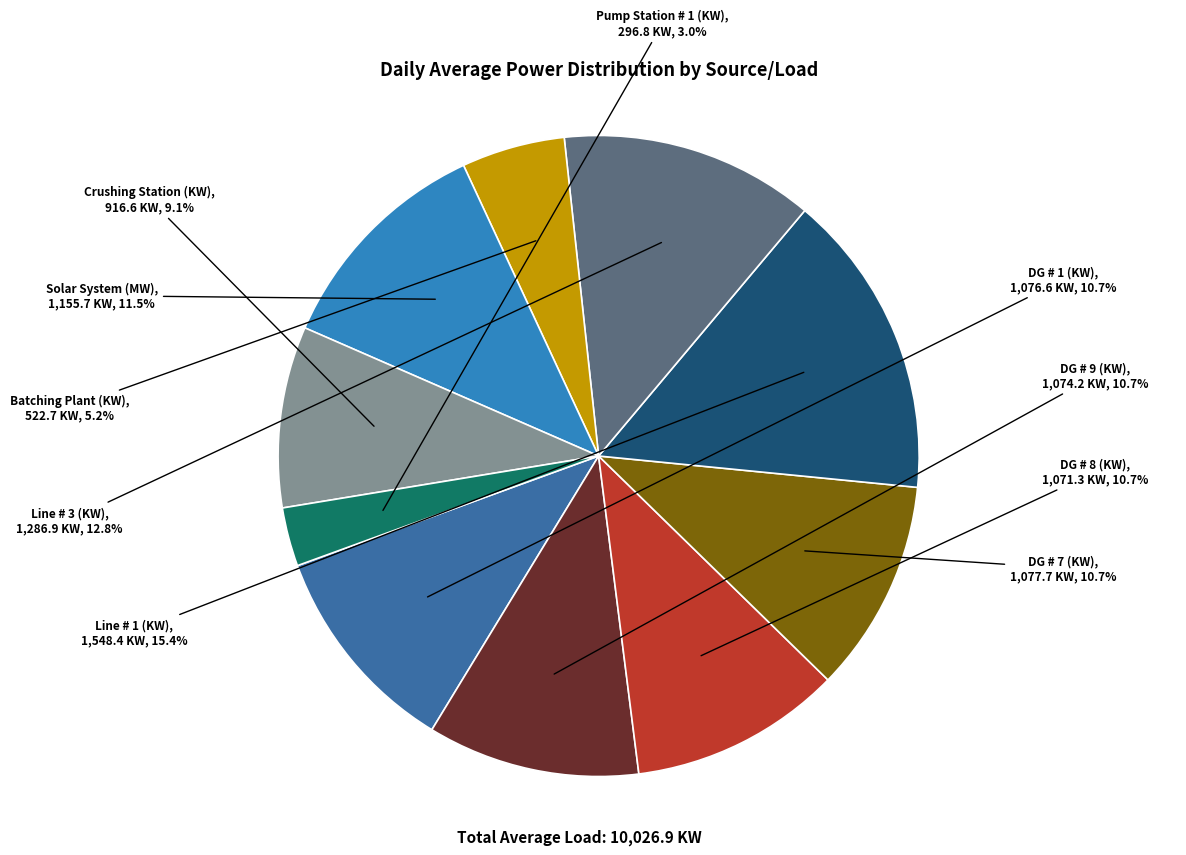

Which category has the smallest portion of the pie?

Pump Station # 1 (KW)